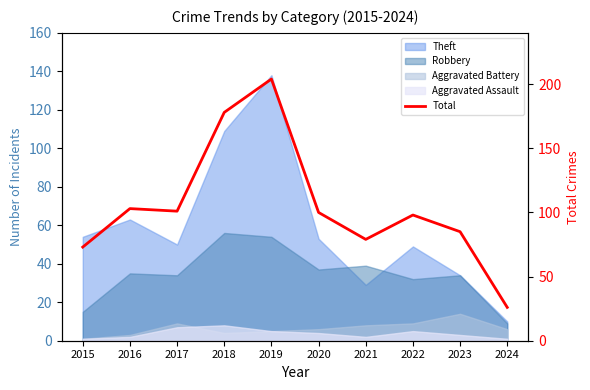

Rank the categories by value from highest to lowest.

2019, 2018, 2016, 2017, 2020, 2022, 2023, 2021, 2015, 2024